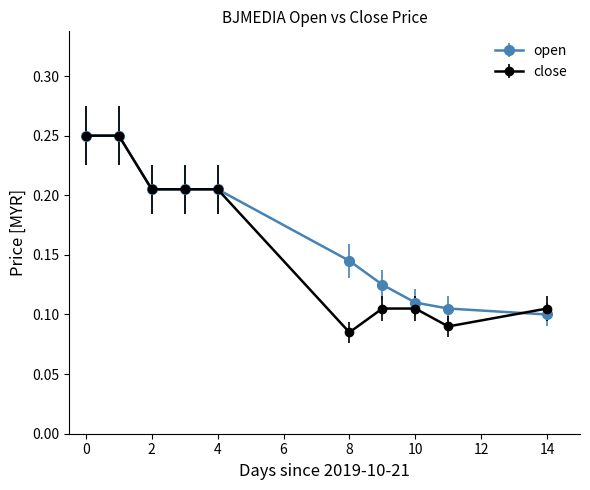

At how many categories does at least one series exceed 0?

10